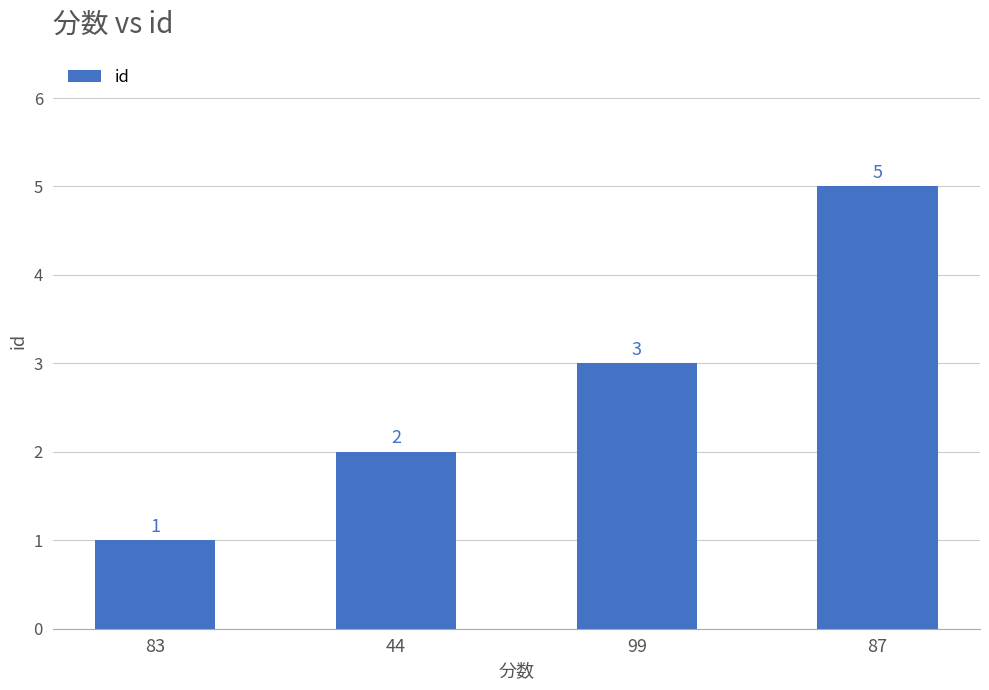

What is the difference between the second highest and second lowest values?

1